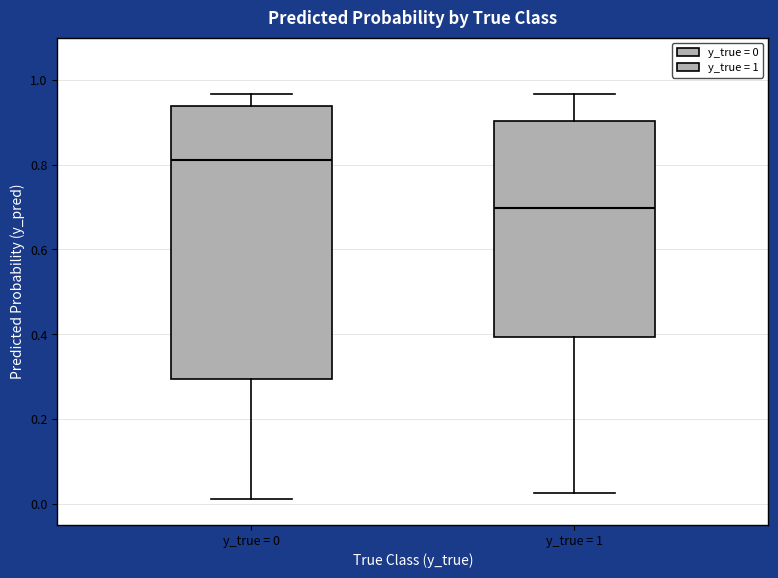

Comparing the boxes themselves (not the whiskers), which one is the tallest?

y_true = 0